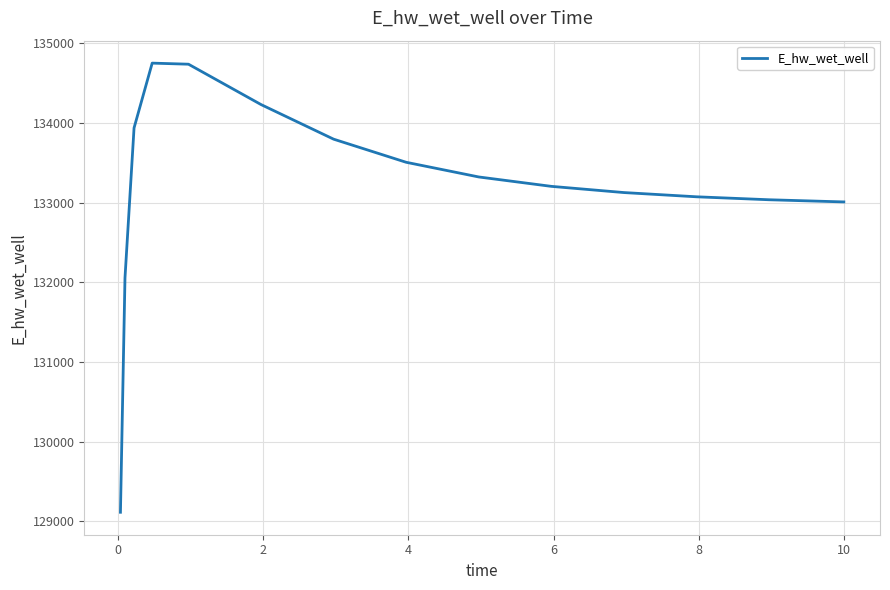

What is the difference between the maximum and minimum values?

5633.3